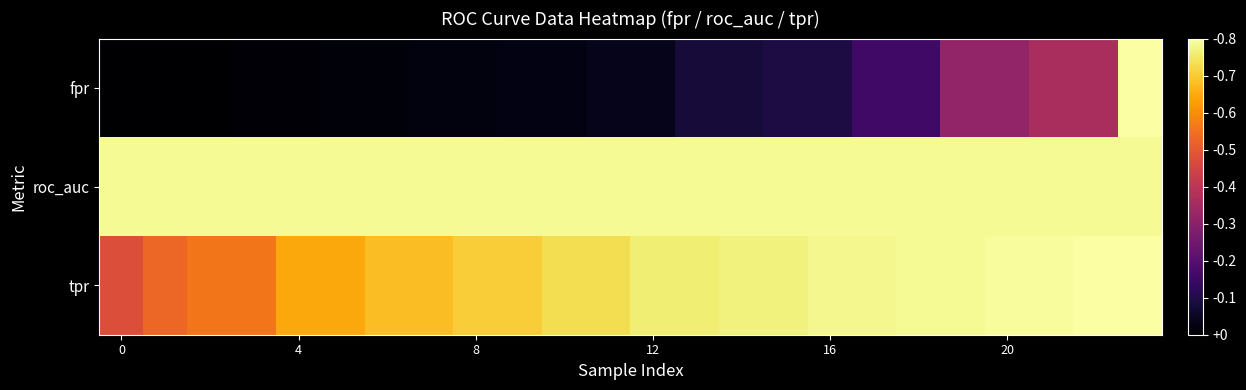

How many distinct data groups are displayed?

3